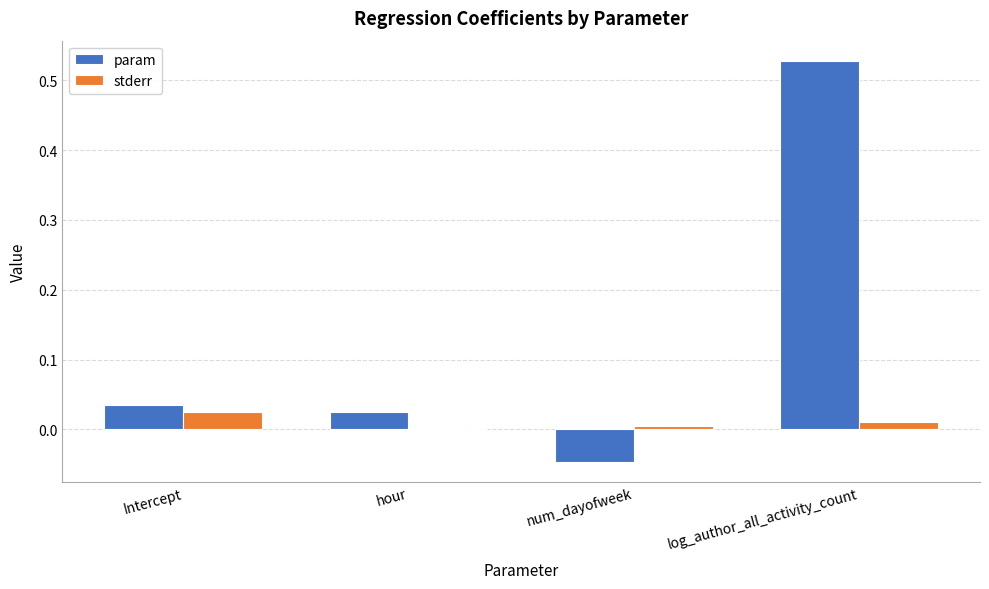

Which category has the highest value across all series?

log_author_all_activity_count